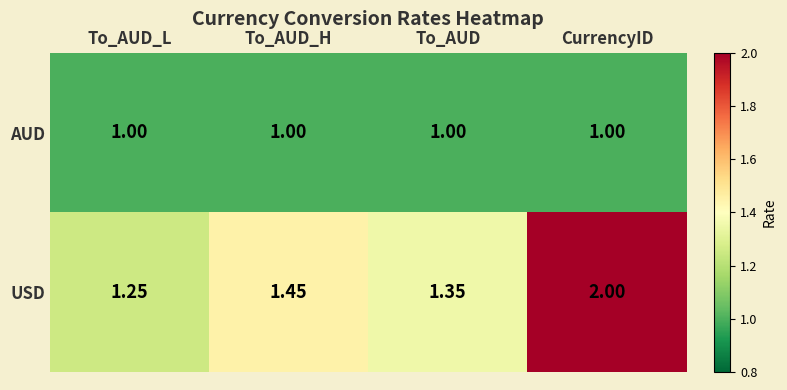

At To_AUD_H, list the series in order from largest to smallest.

USD, AUD